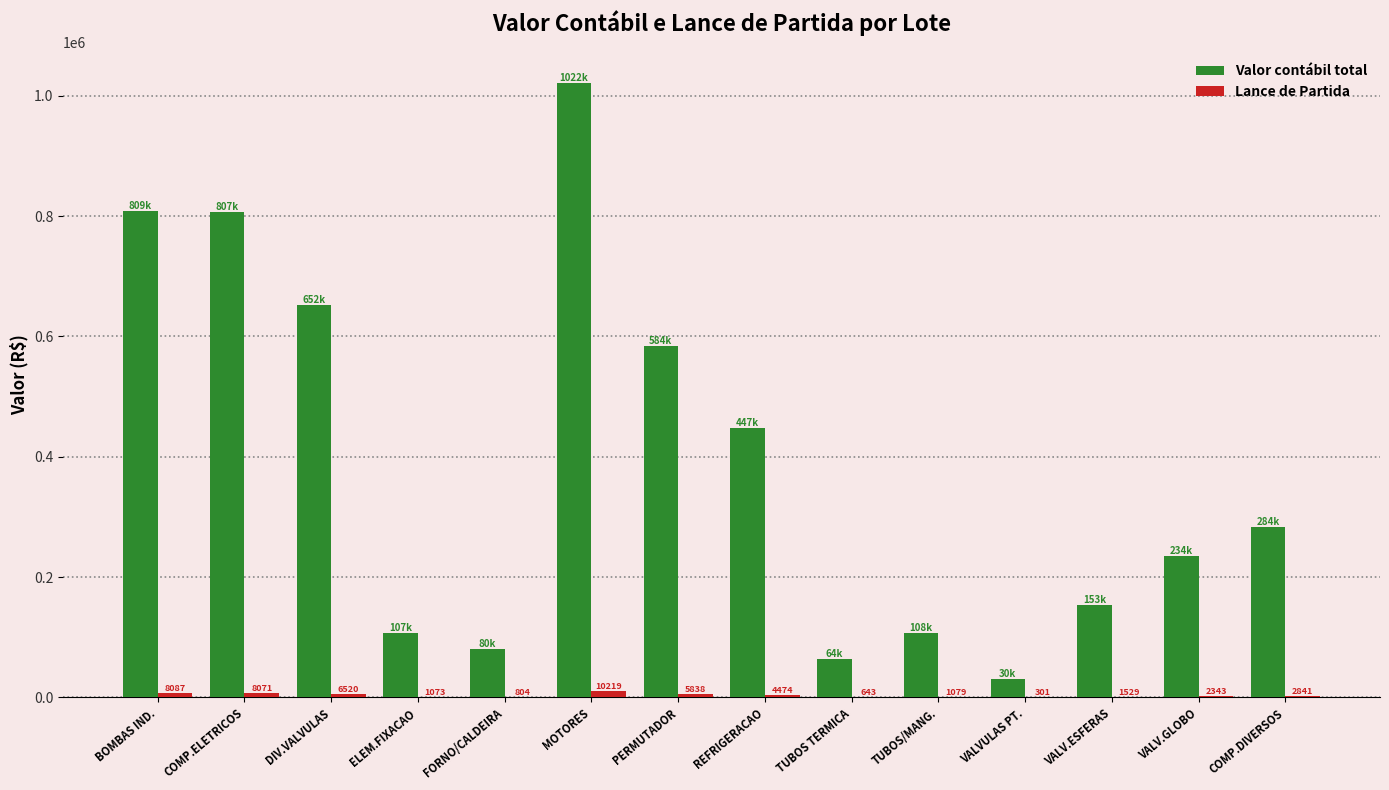

The Valor contábil total series shows 652012.8 at DIV.VALVULAS. True or false?

True